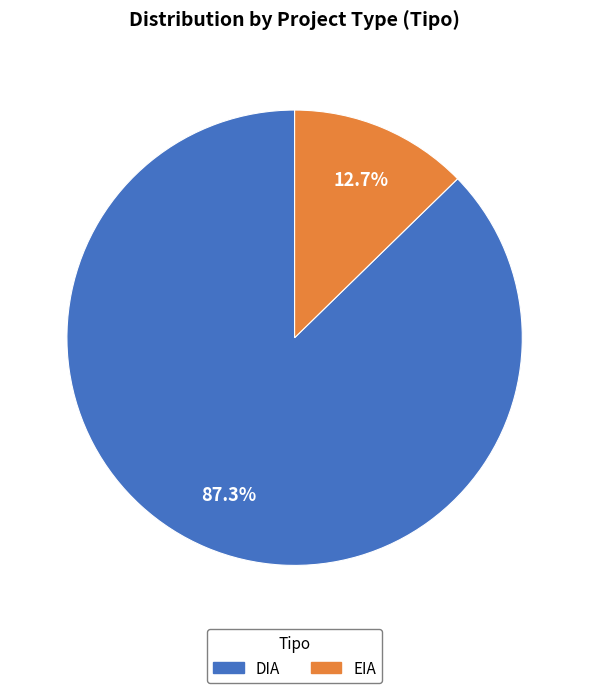

To the nearest percent, what portion does DIA represent?

87%